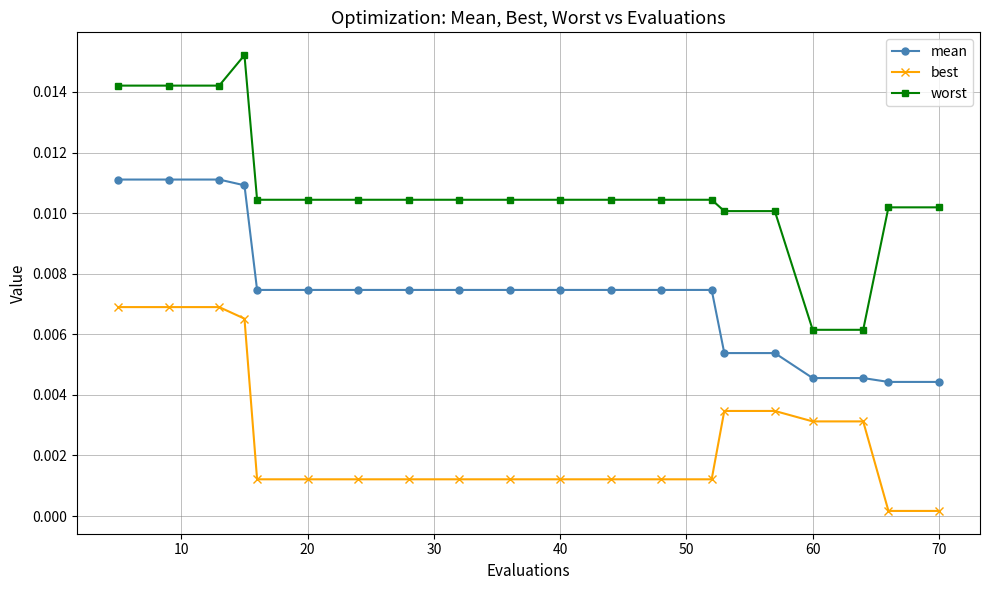

True or false: best and worst intersect in this chart.

False